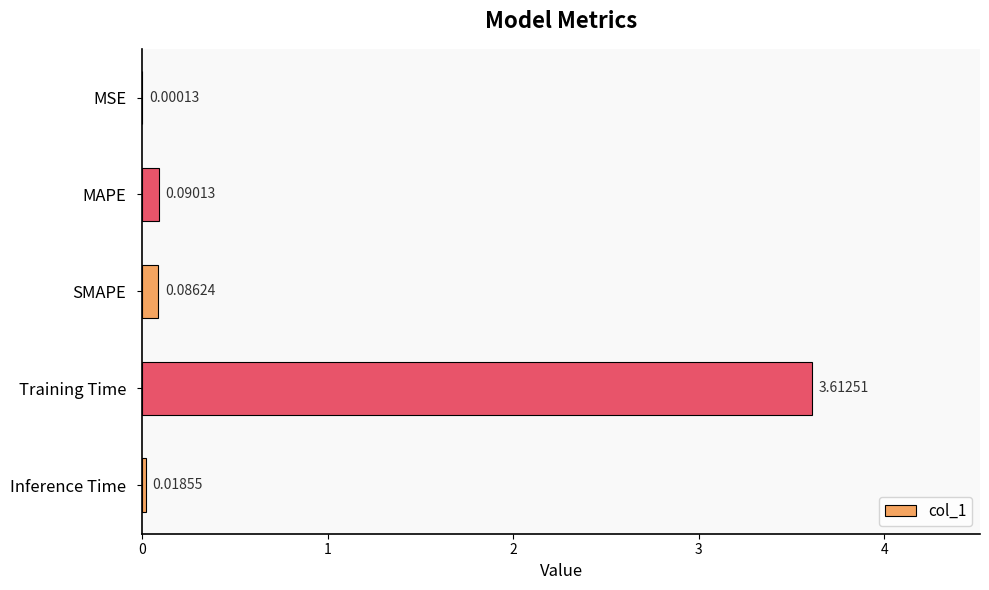

What is the maximum value shown in the chart?

3.6